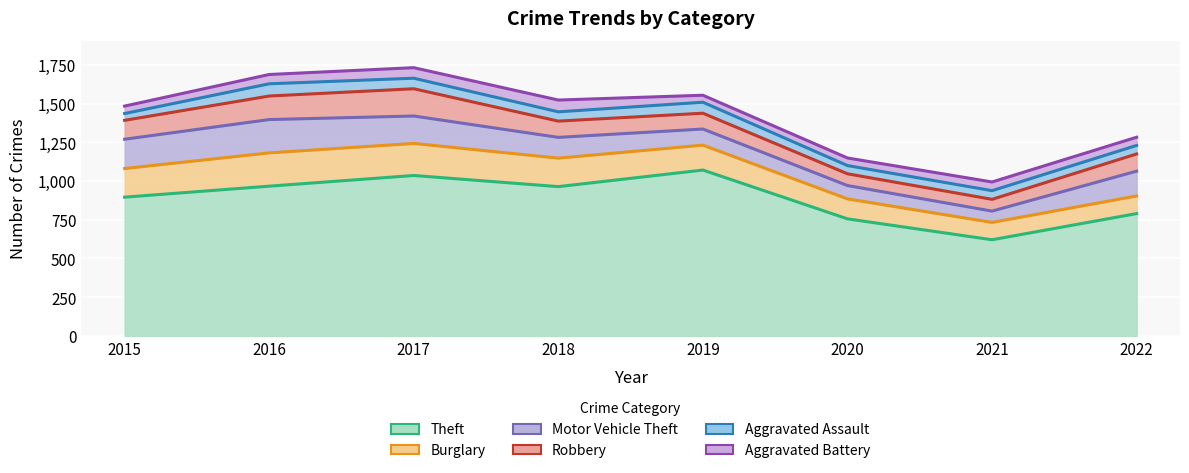

What is the difference between the Motor Vehicle Theft values at 2015 and 2017?

12